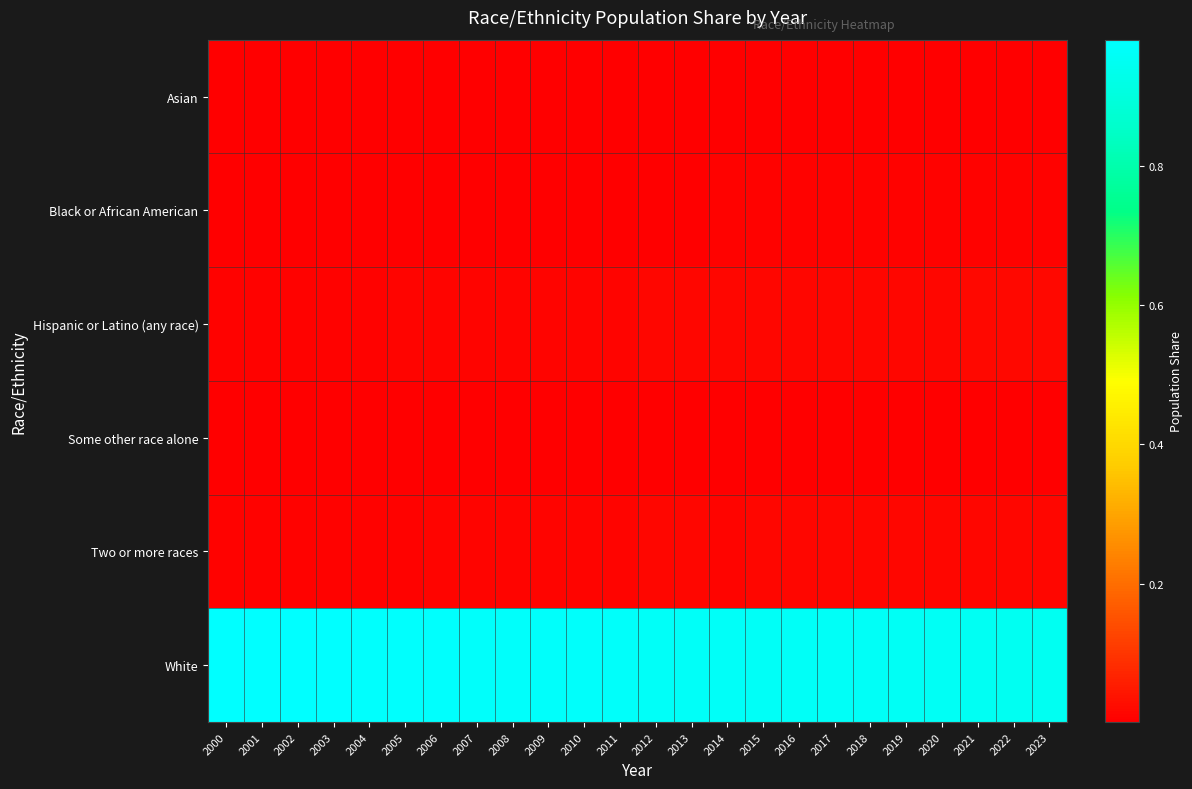

At how many categories does at least one series exceed 0?

24